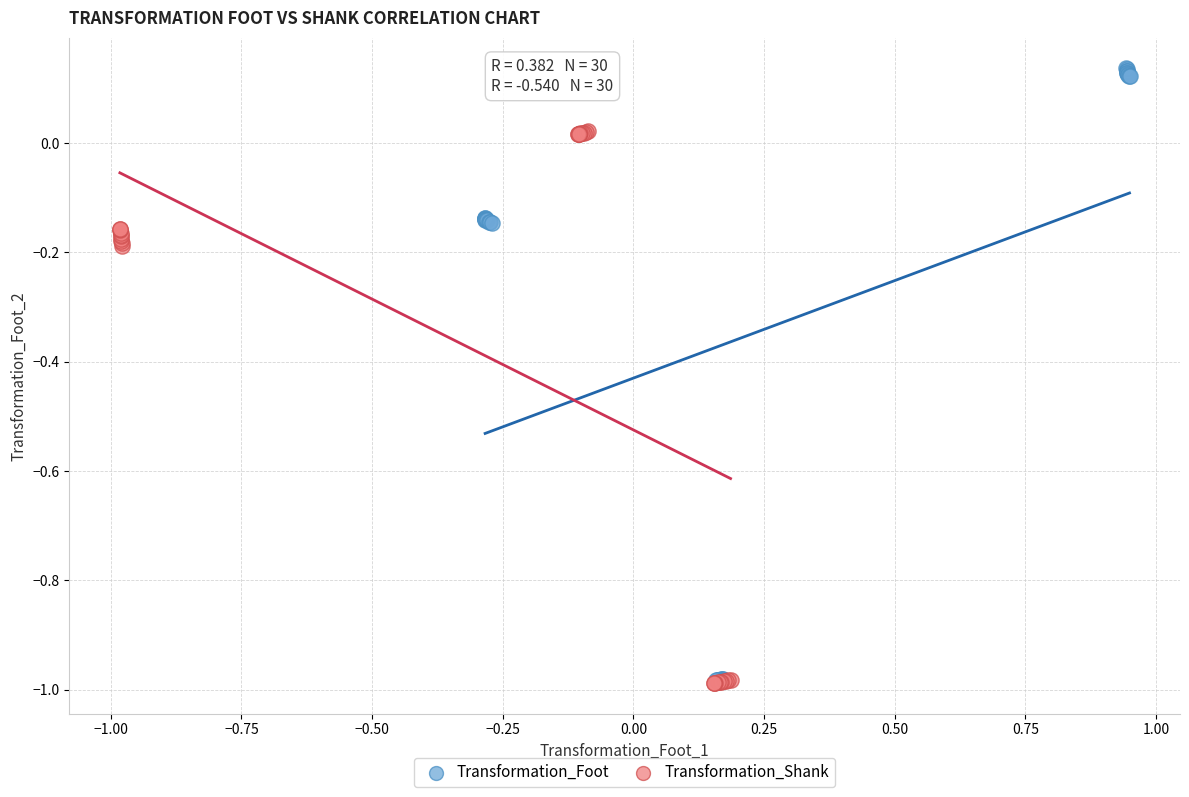

Which series has the widest spread of Y values?

Transformation_Foot